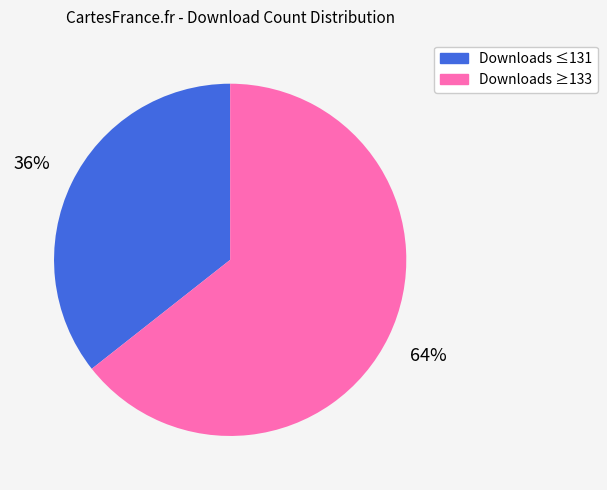

Is there a majority slice in this chart?

Yes